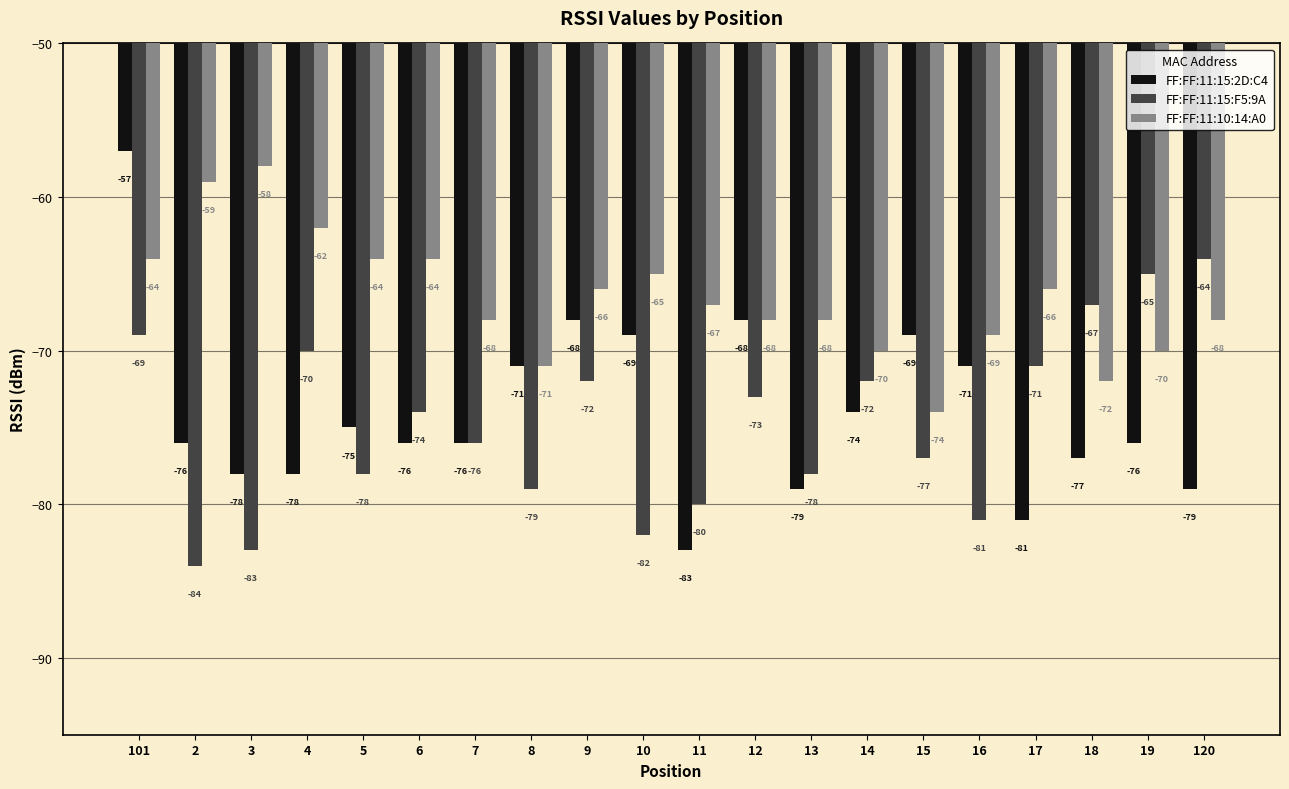

Which series has the largest total across all categories?

FF:FF:11:10:14:A0